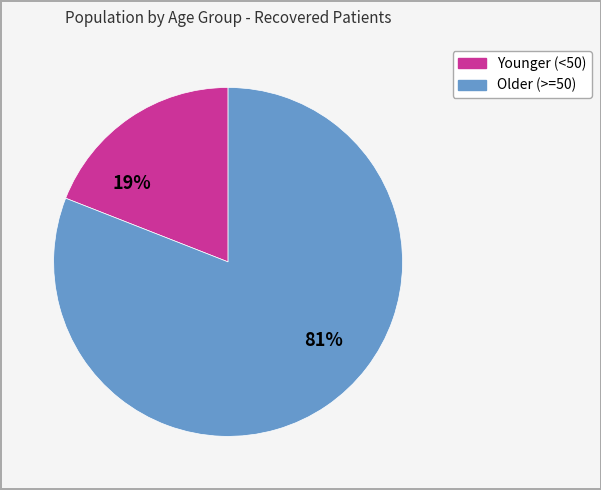

To the nearest percent, what is the difference between the largest and smallest slice percentages?

62%